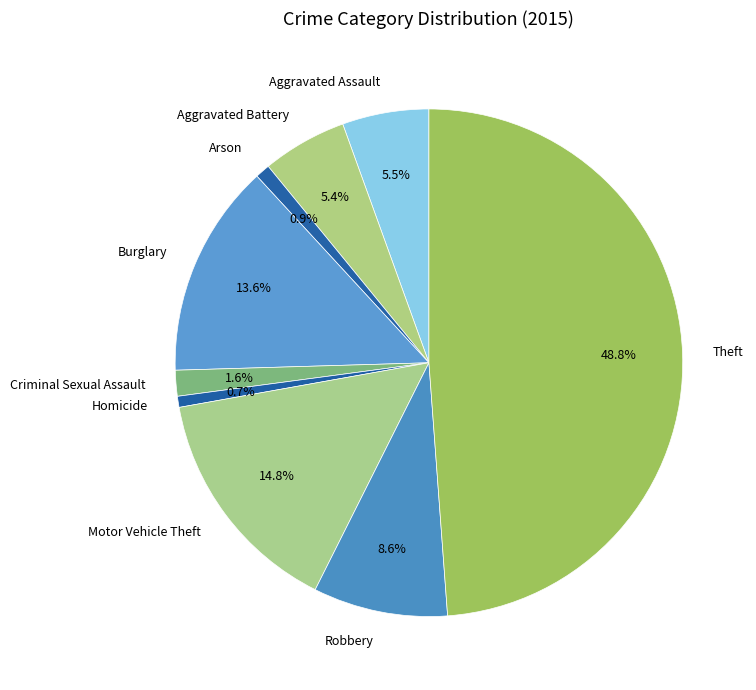

Does any single category account for the majority?

No